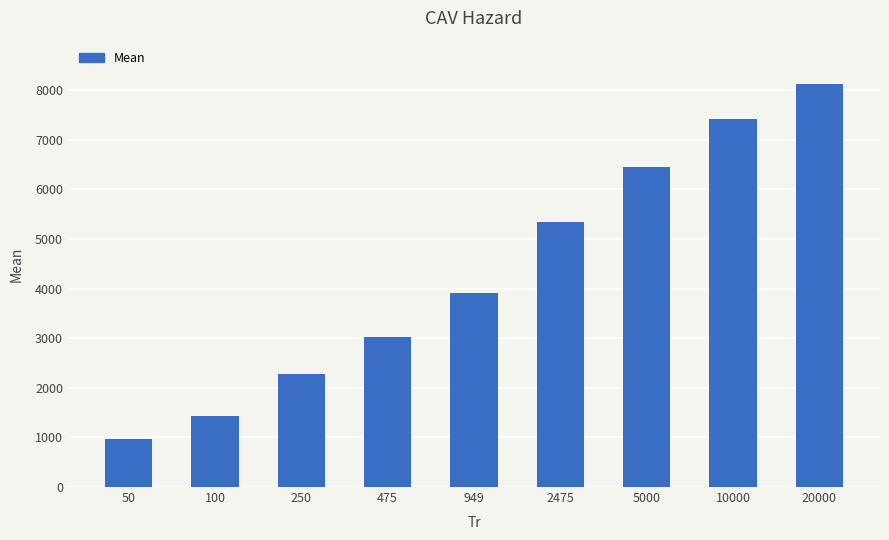

List the labels in order of value, largest first.

20000, 10000, 5000, 2475, 949, 475, 250, 100, 50